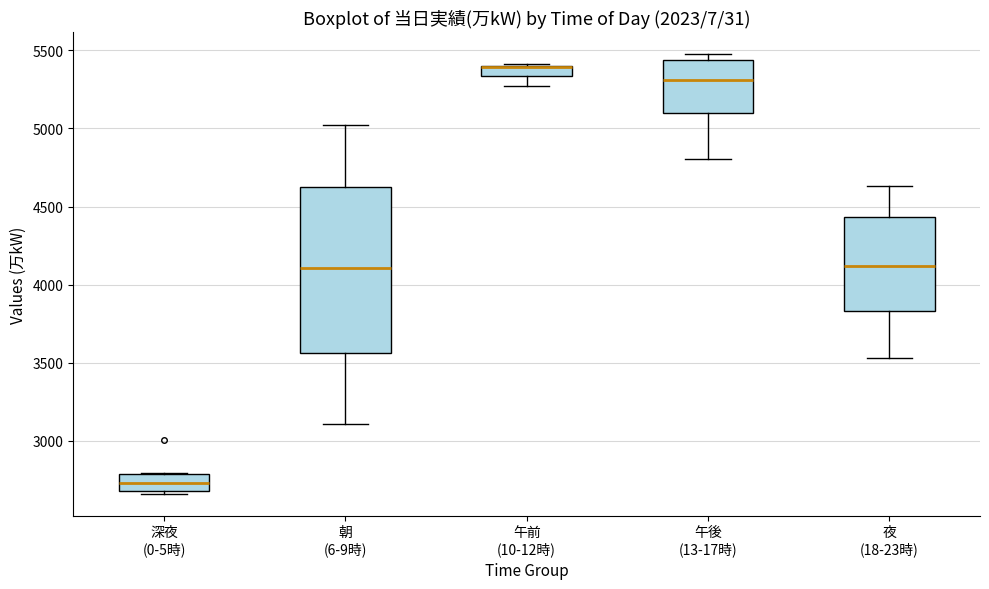

Comparing the boxes themselves (not the whiskers), which one is the tallest?

朝 (6-9時)